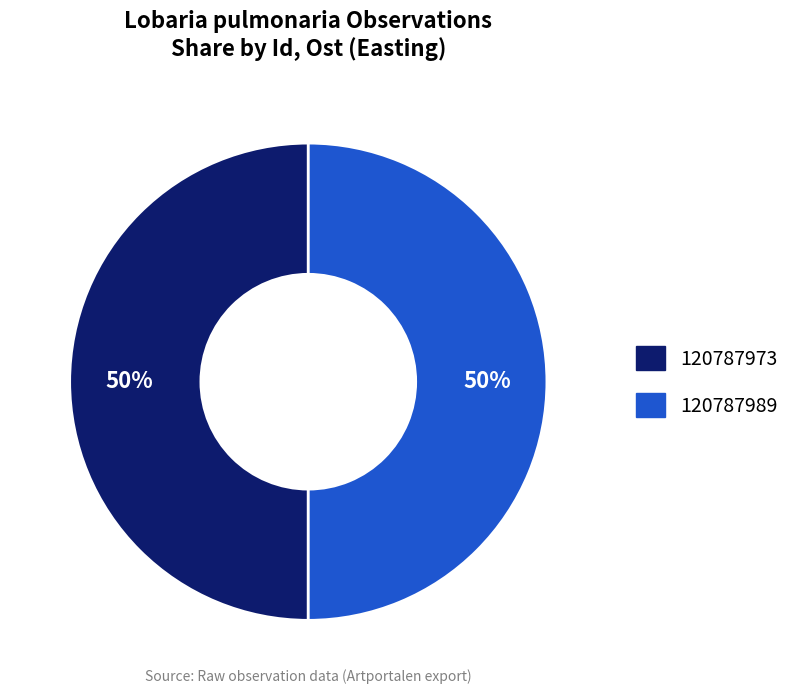

Is it true that 120787989 is 61% of the pie?

False